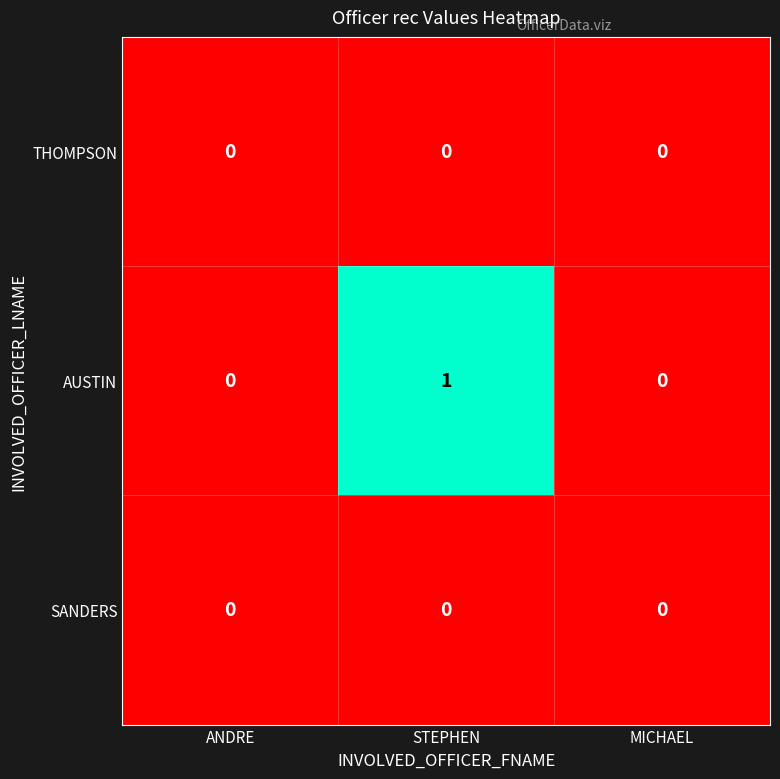

Which series has the widest spread of values?

AUSTIN